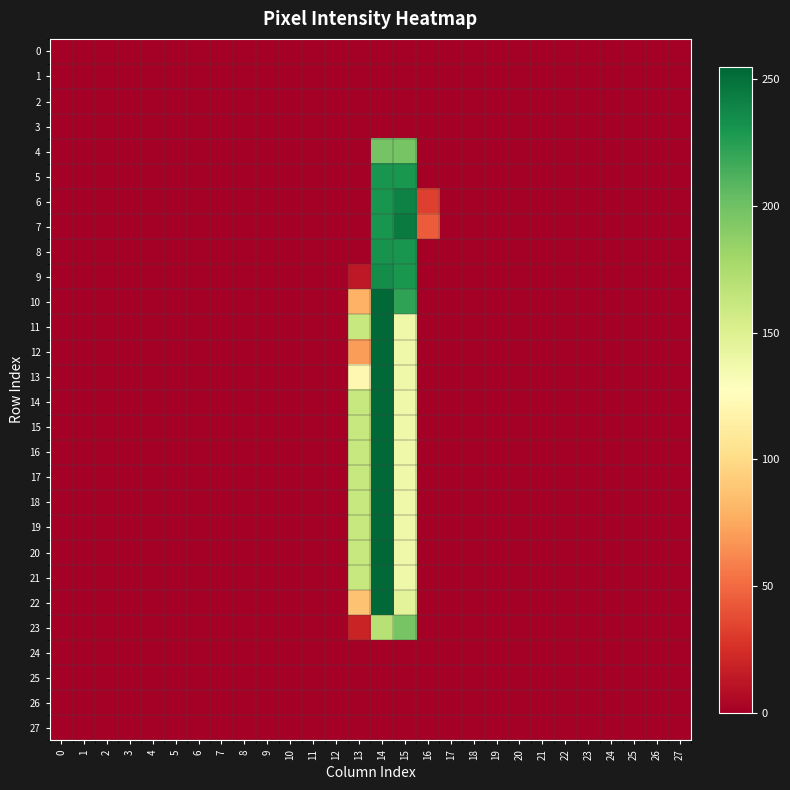

Which category has the highest value across all series?

14